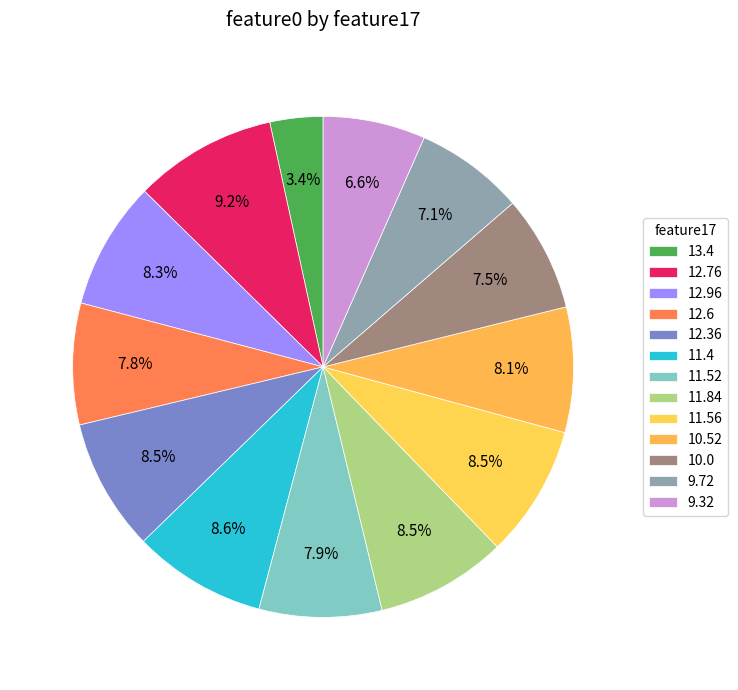

Count the number of slices in the pie.

13